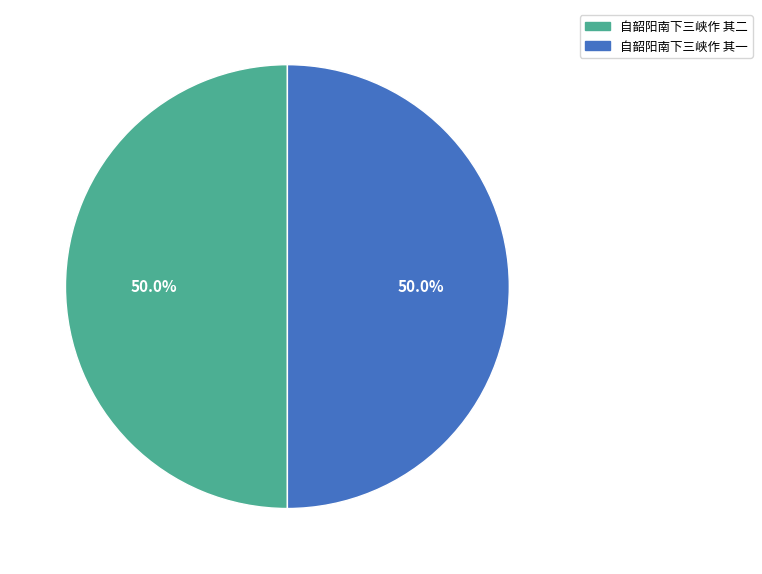

To the nearest percent, what percentage of the pie is 自韶阳南下三峡作 其二?

50%